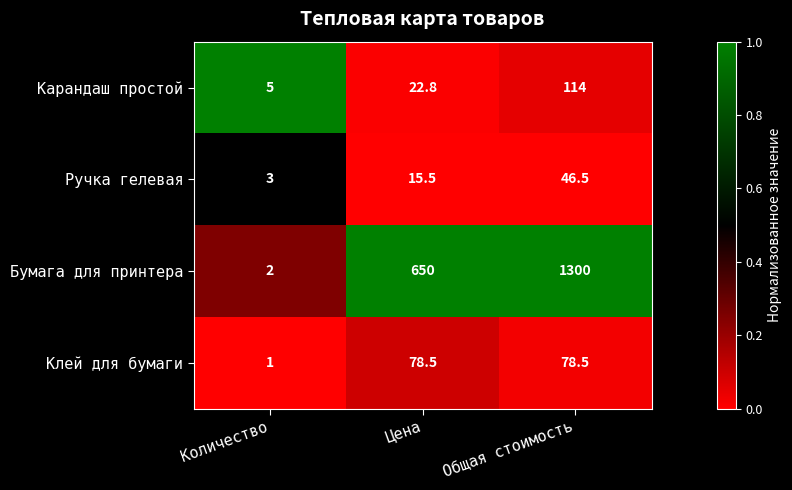

What is the smallest value displayed?

1.0